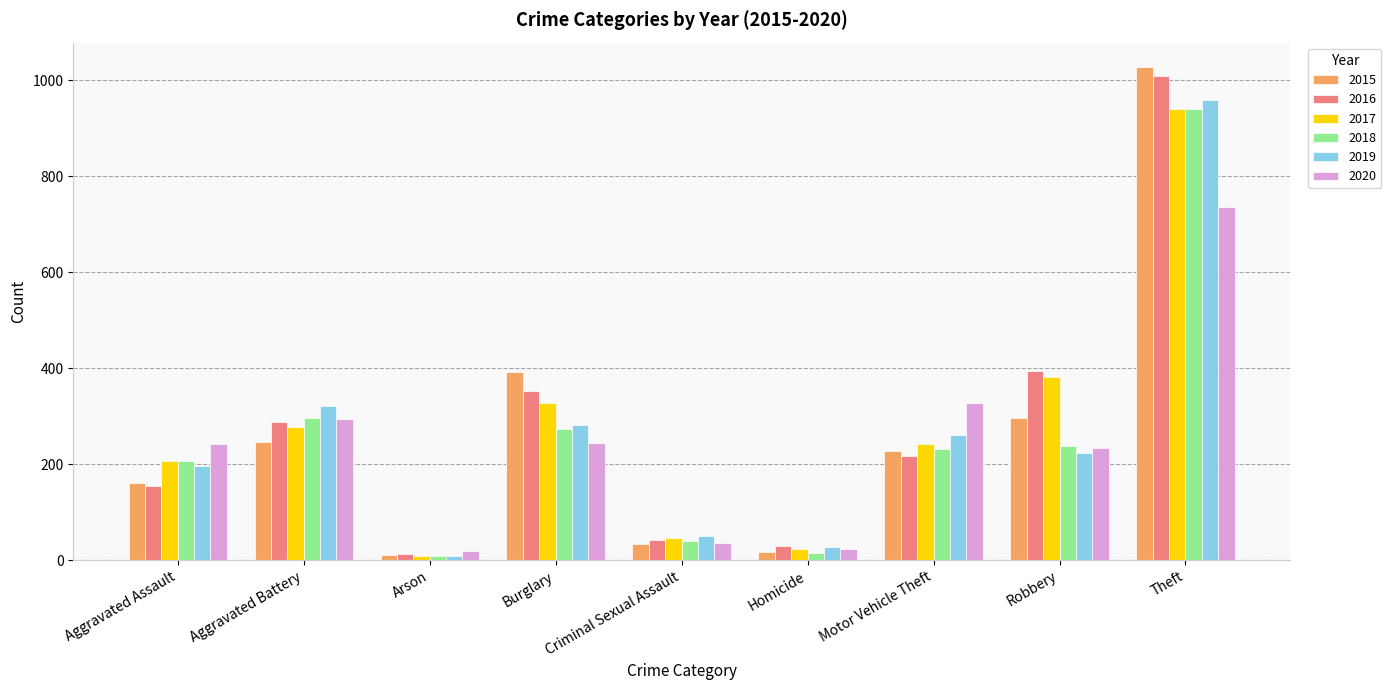

At which category is the sum across all series the highest?

Theft